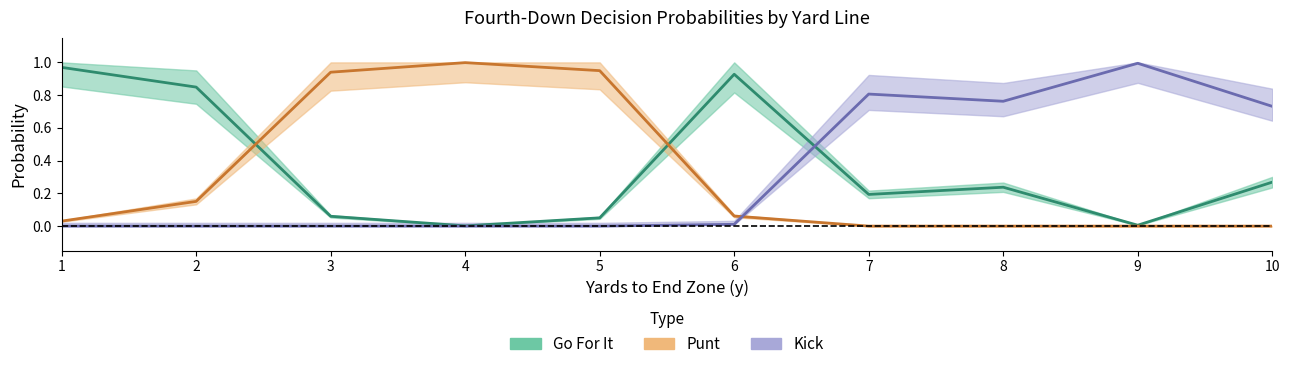

Between which two adjacent categories do punt and kick first intersect?

6 and 7